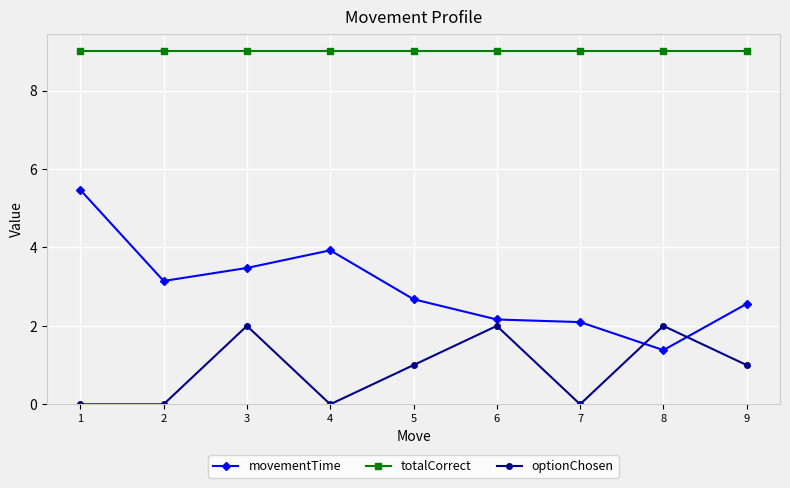

What is the difference between the second highest and minimum values in the optionChosen series?

2.0